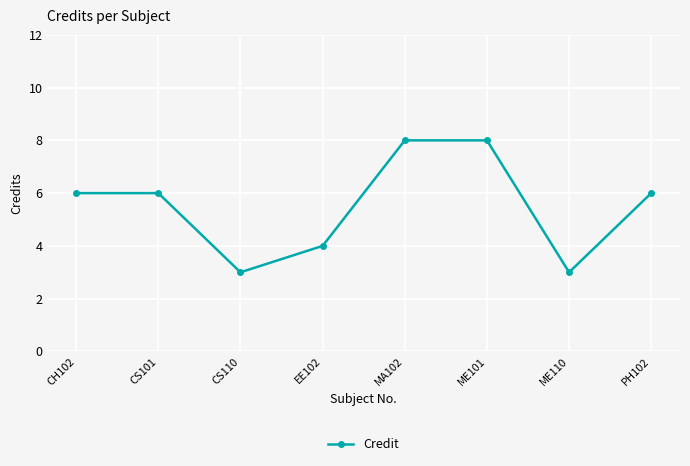

What value does the data have at CS110?

3